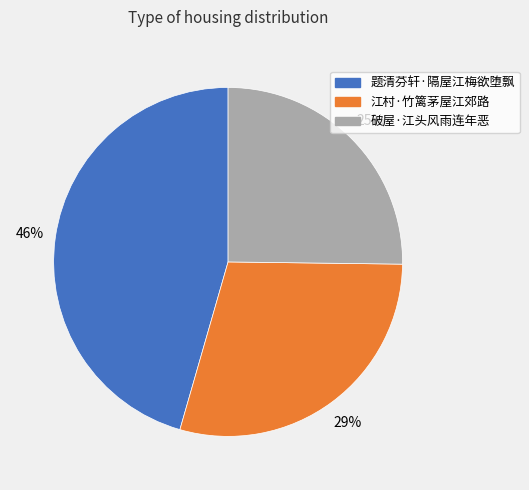

Which slice is the smallest?

破屋·江头风雨连年恶